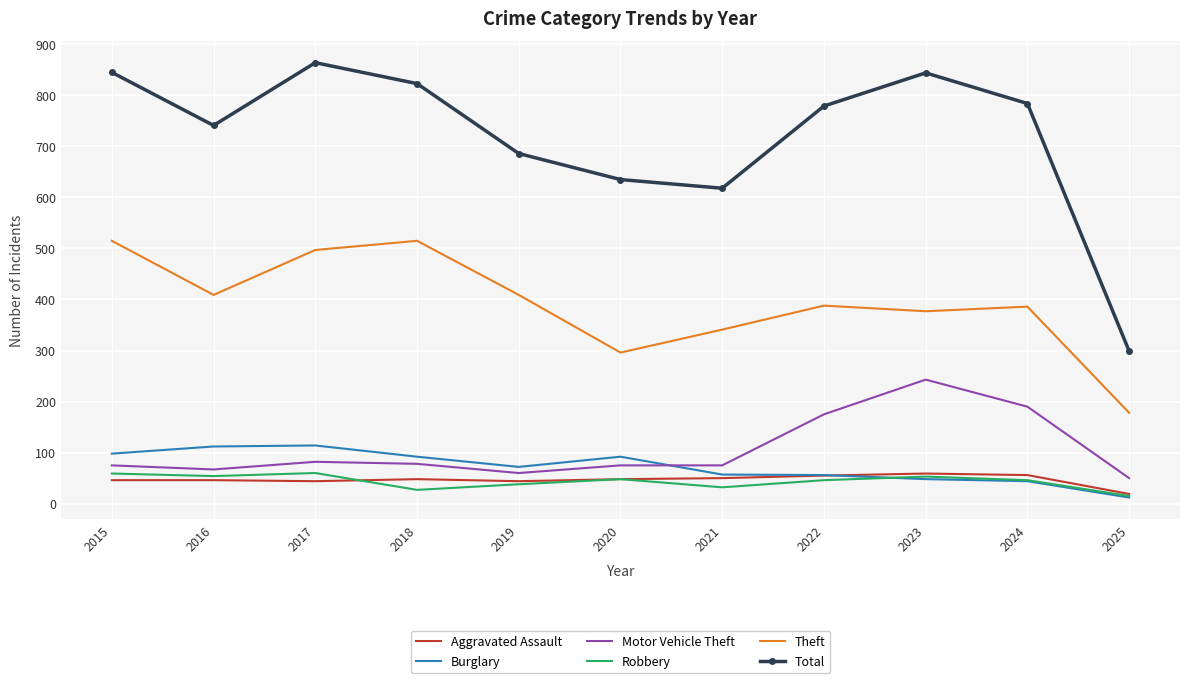

What is the spread (max minus min) of values at 2018?

796